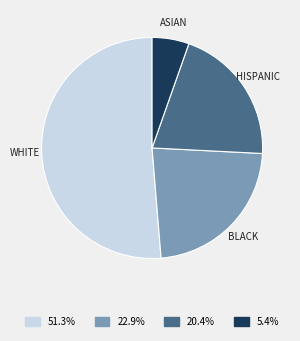

Is there a majority slice in this chart?

Yes